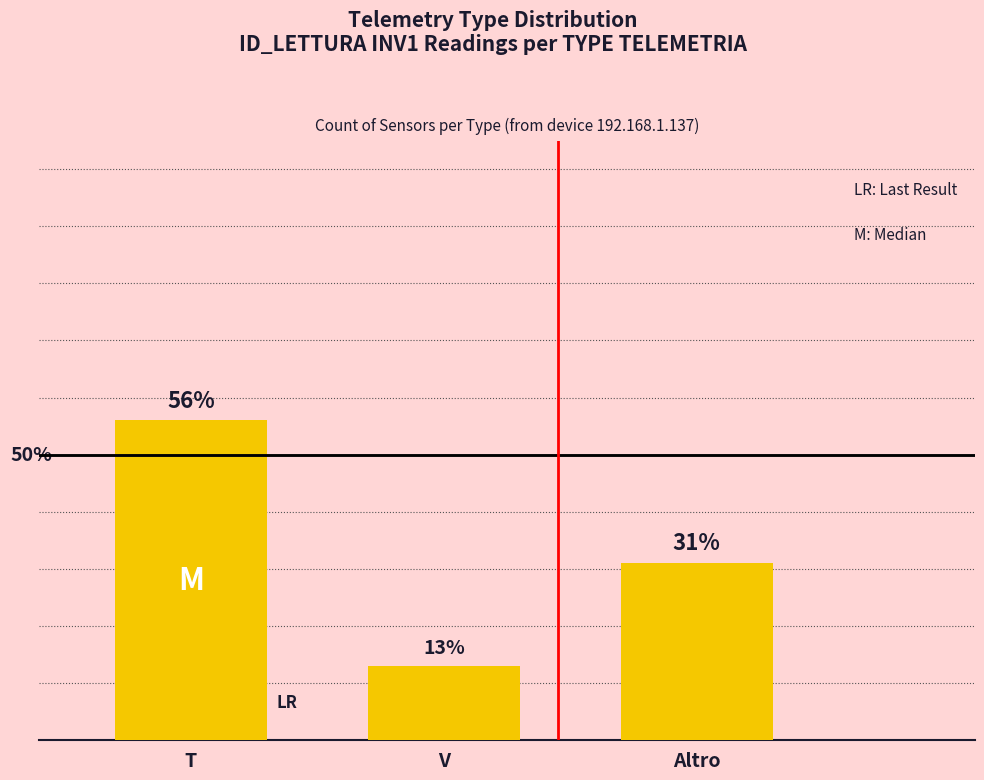

Which label corresponds to the smallest value in the chart?

V